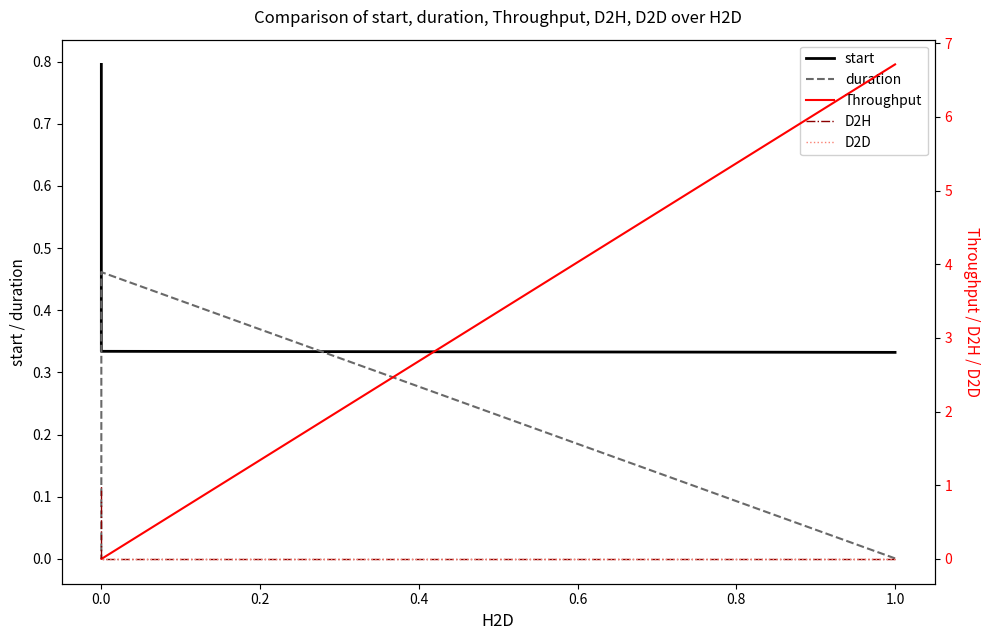

Which series has the largest total across all categories?

Throughput